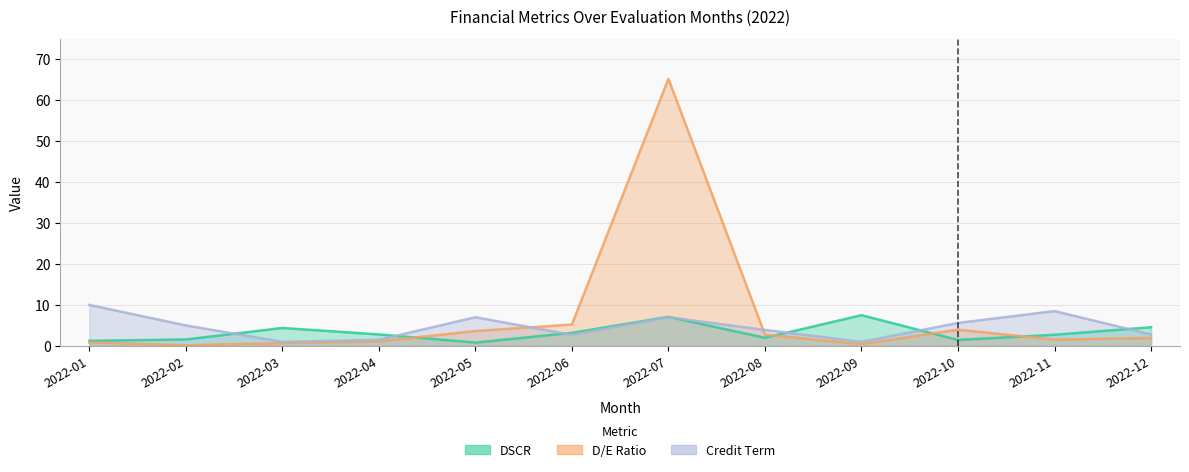

What is the spread (max minus min) of values at 2022-10?

4.1